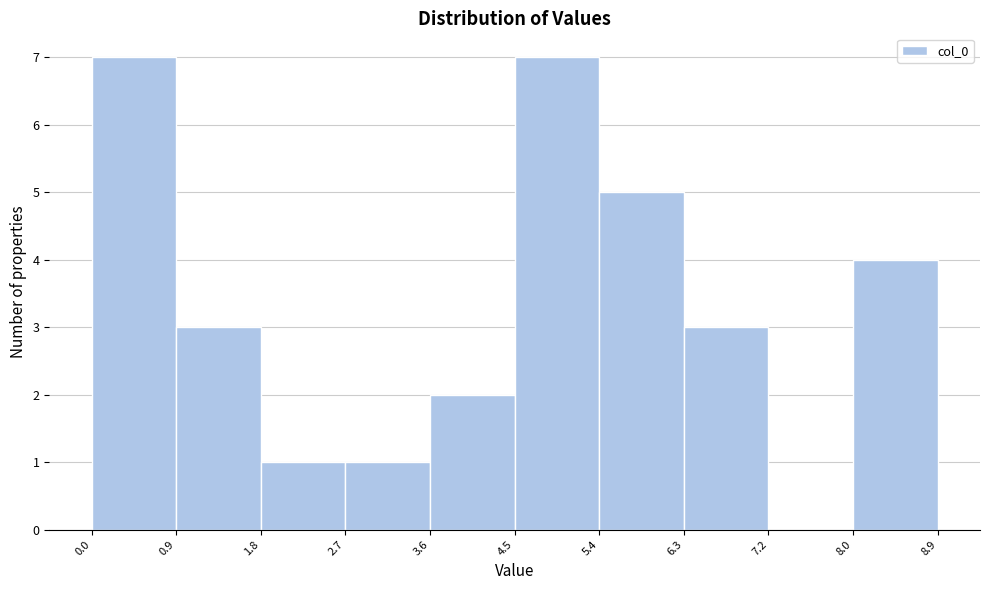

Reading left to right, transcribe this chart: for each bar, give the range it covers on the x-axis and its height. The values are not printed on the chart, so give them approximately, as read against the axis.

0.0 to 0.9: 7
0.9 to 1.8: 3
1.8 to 2.7: 1
2.7 to 3.6: 1
3.6 to 4.5: 2
4.5 to 5.4: 7
5.4 to 6.3: 5
6.3 to 7.2: 3
7.2 to 8.0: 0
8.0 to 8.9: 4